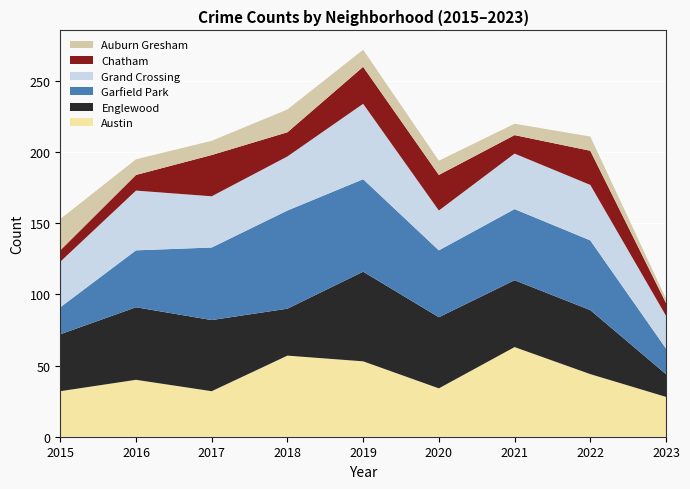

Reading left to right, extract all data points from this chart.

Austin: 2015=32	2016=40	2017=32	2018=57	2019=53	2020=34	2021=63	2022=44	2023=28
Englewood: 2015=40	2016=51	2017=50	2018=33	2019=63	2020=50	2021=47	2022=45	2023=16
Garfield Park: 2015=19	2016=40	2017=51	2018=69	2019=65	2020=47	2021=50	2022=49	2023=18
Grand Crossing: 2015=32	2016=42	2017=36	2018=38	2019=53	2020=28	2021=39	2022=39	2023=23
Chatham: 2015=8	2016=11	2017=29	2018=17	2019=26	2020=25	2021=13	2022=24	2023=9
Auburn Gresham: 2015=22	2016=11	2017=10	2018=16	2019=12	2020=10	2021=8	2022=10	2023=3